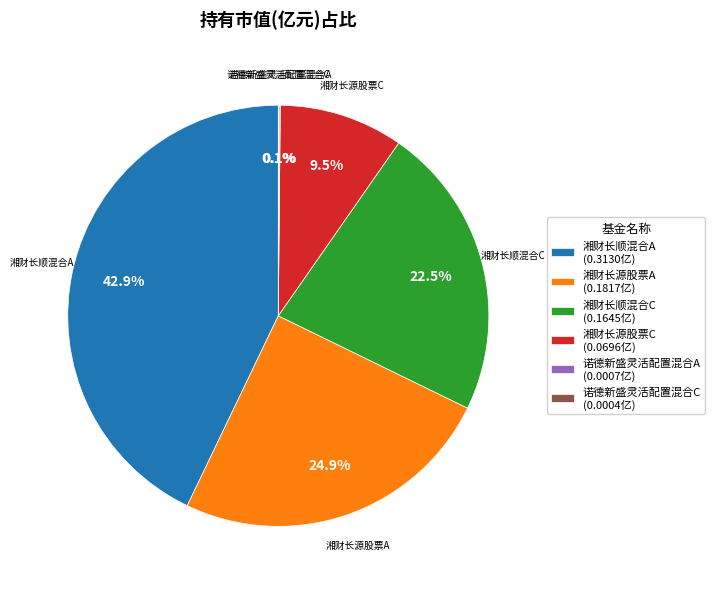

Does 湘财长顺混合A represent more than half of the total?

No